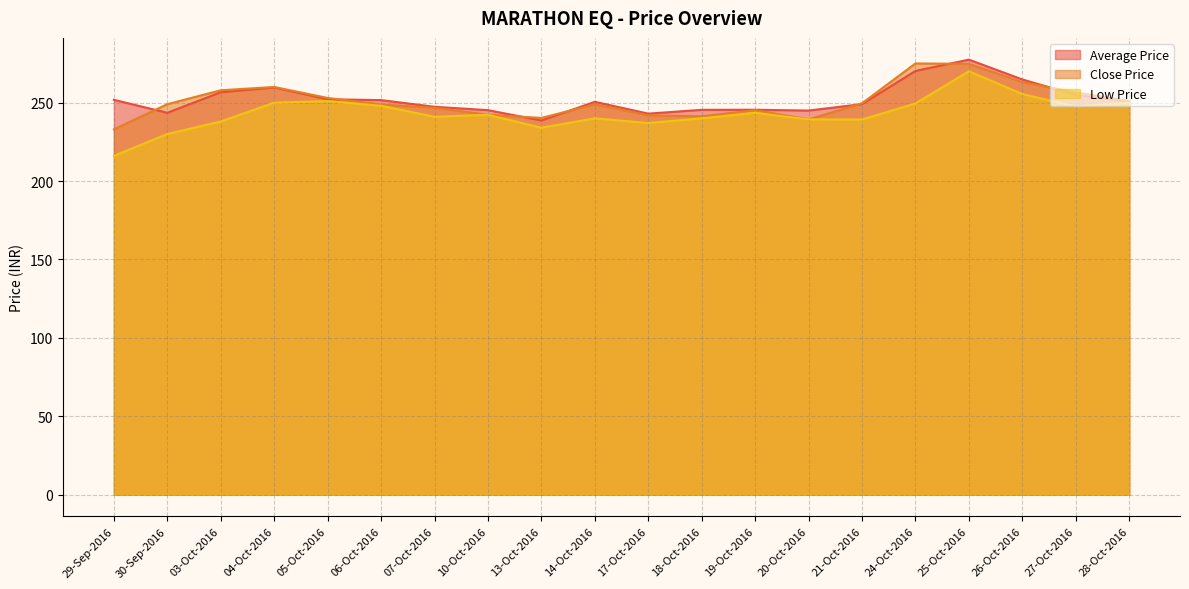

How many lines are shown in the chart?

3